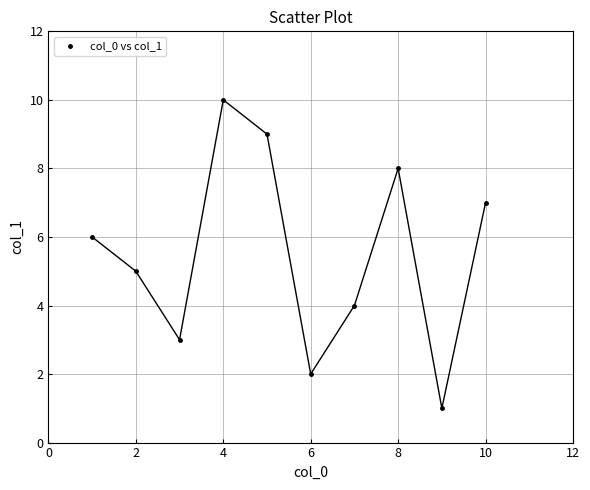

What is the average X value?

6